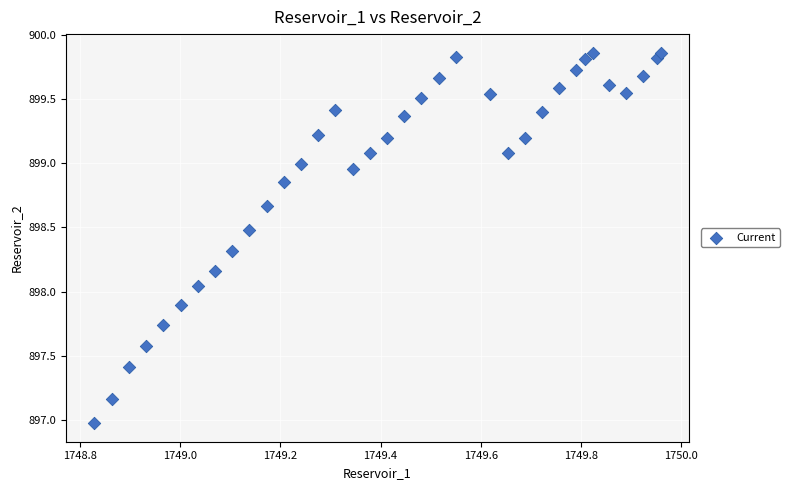

What is the range of X values (max minus min)?

1.1